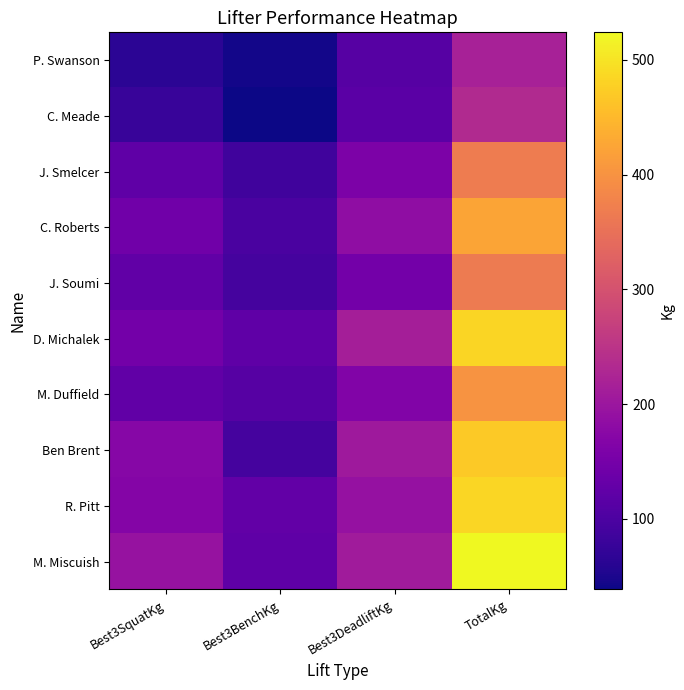

Which series changed the most between Best3SquatKg and Best3BenchKg?

Ben Brent